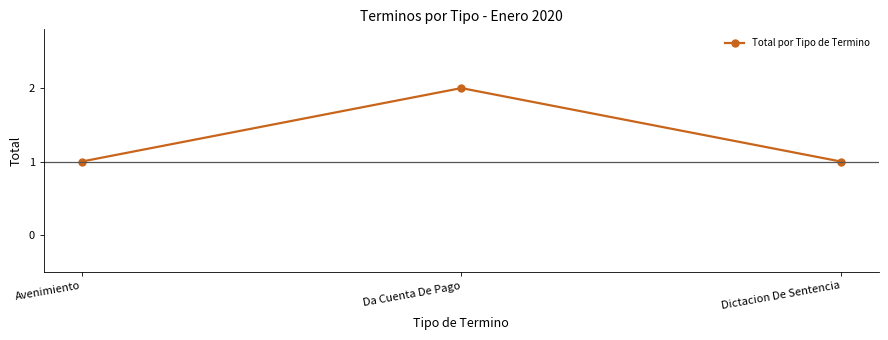

Is it true that the value at Da Cuenta De Pago is 2?

True